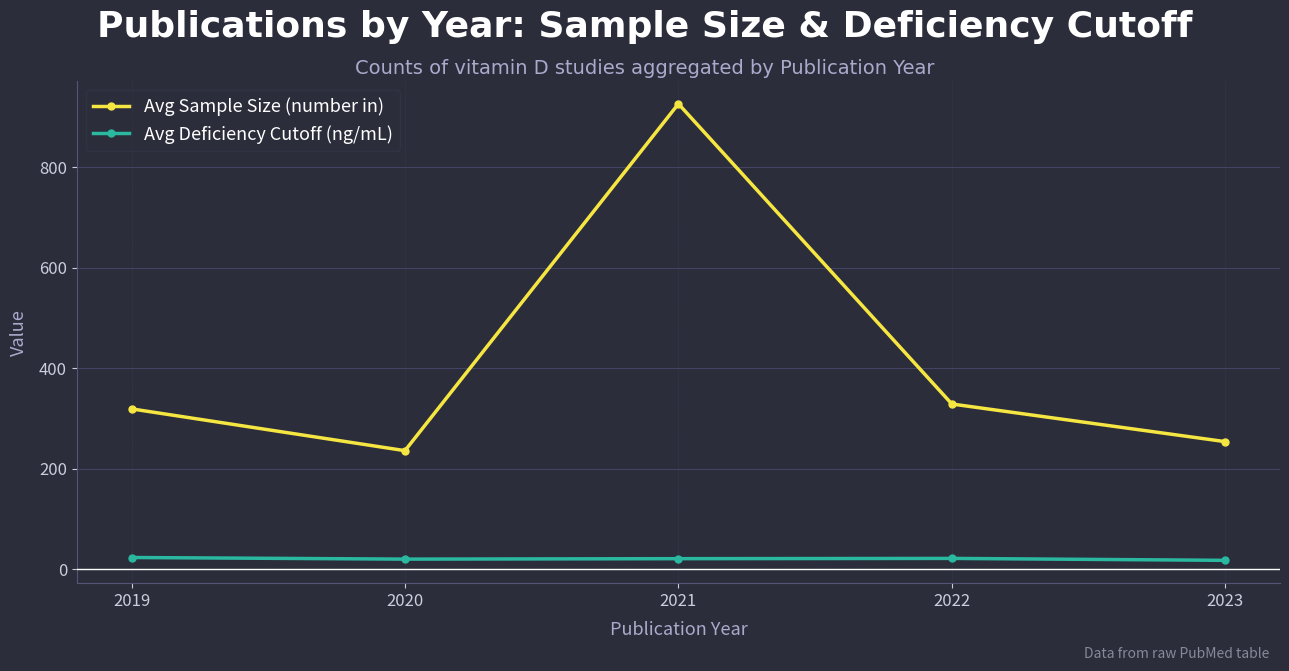

True or false: Avg Sample Size (number in) and Avg Deficiency Cutoff (ng/mL) intersect in this chart.

False